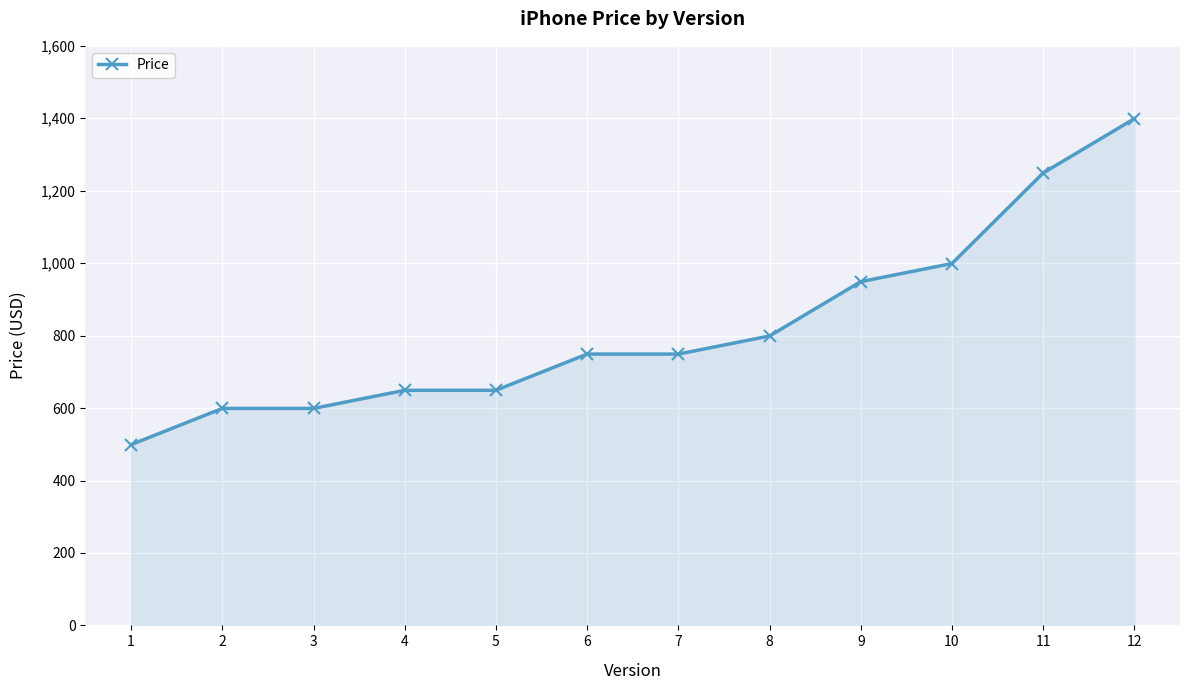

At which label is the value closest to 949?

9